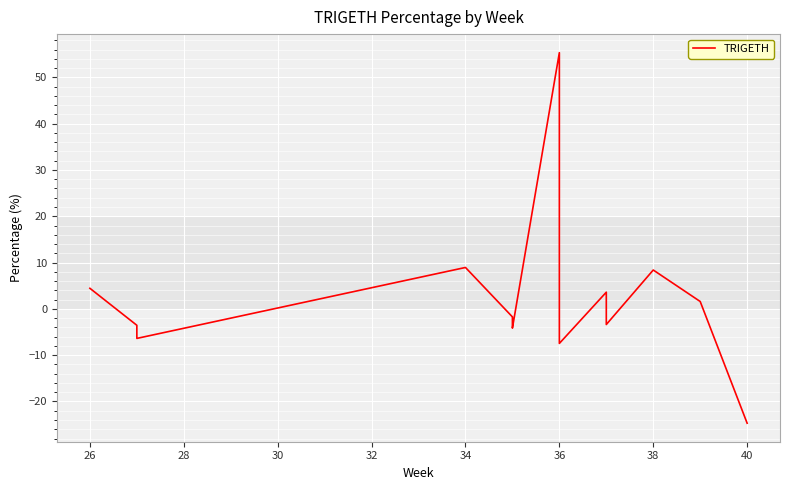

Between 26 and 30, which is larger?

26